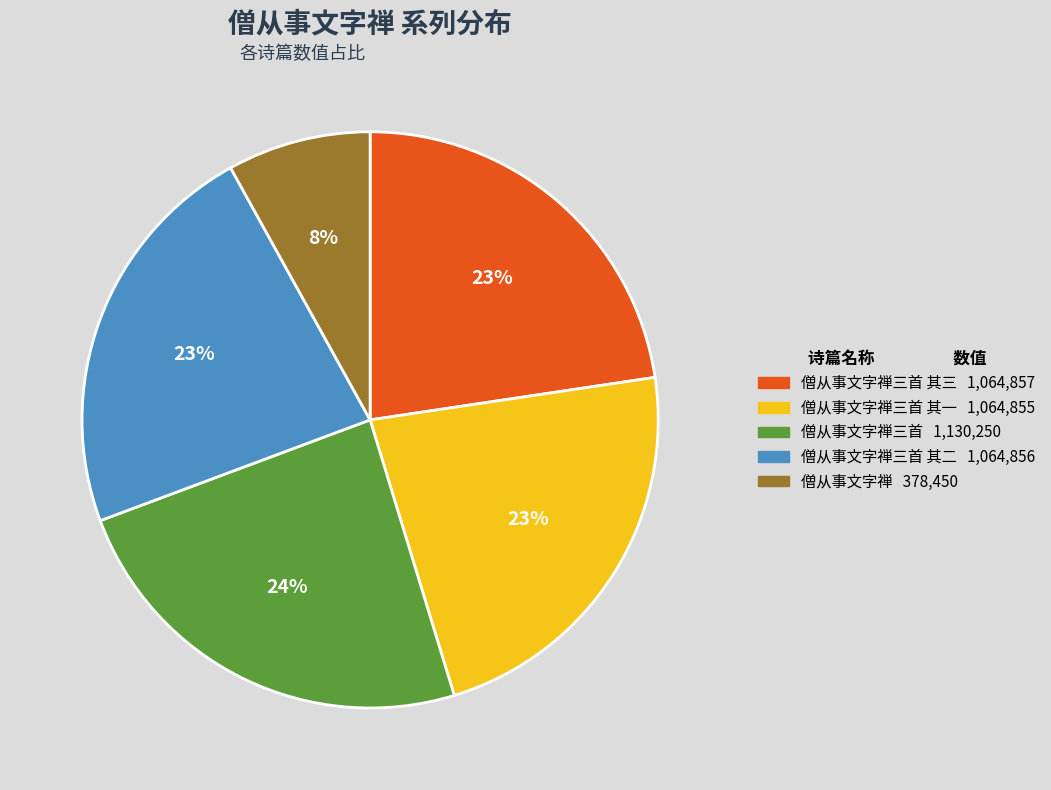

Is there any slice that represents more than half of the pie?

No